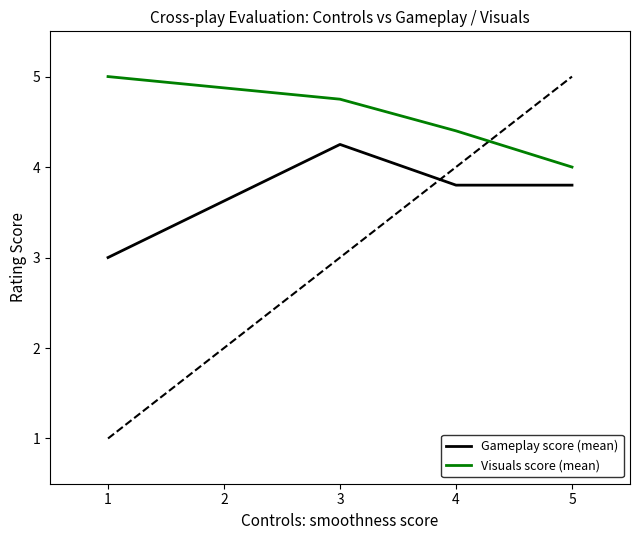

Which series has the largest total across all categories?

Visuals score (mean)